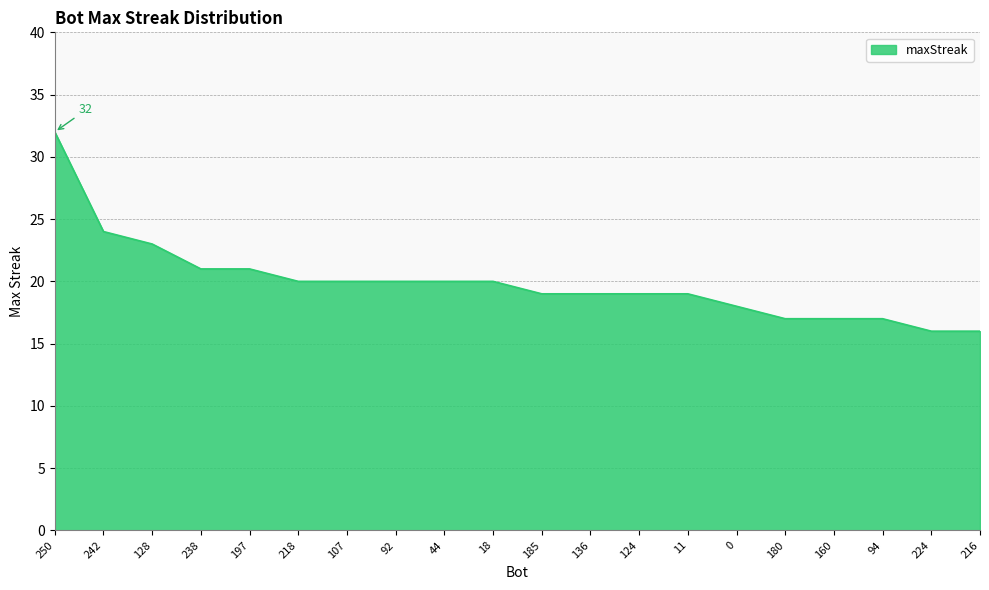

What value does the data have at 94?

17